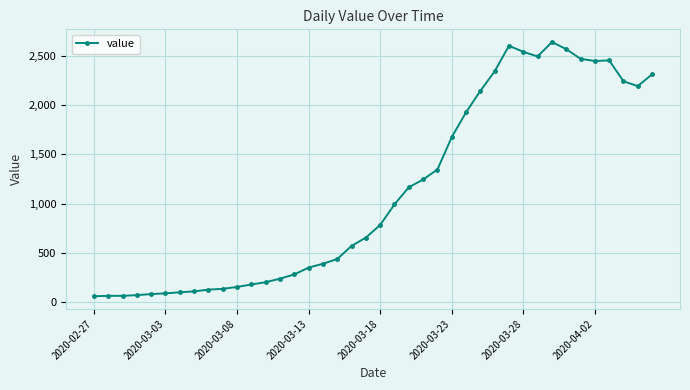

What is the minimum value shown in the chart?

61